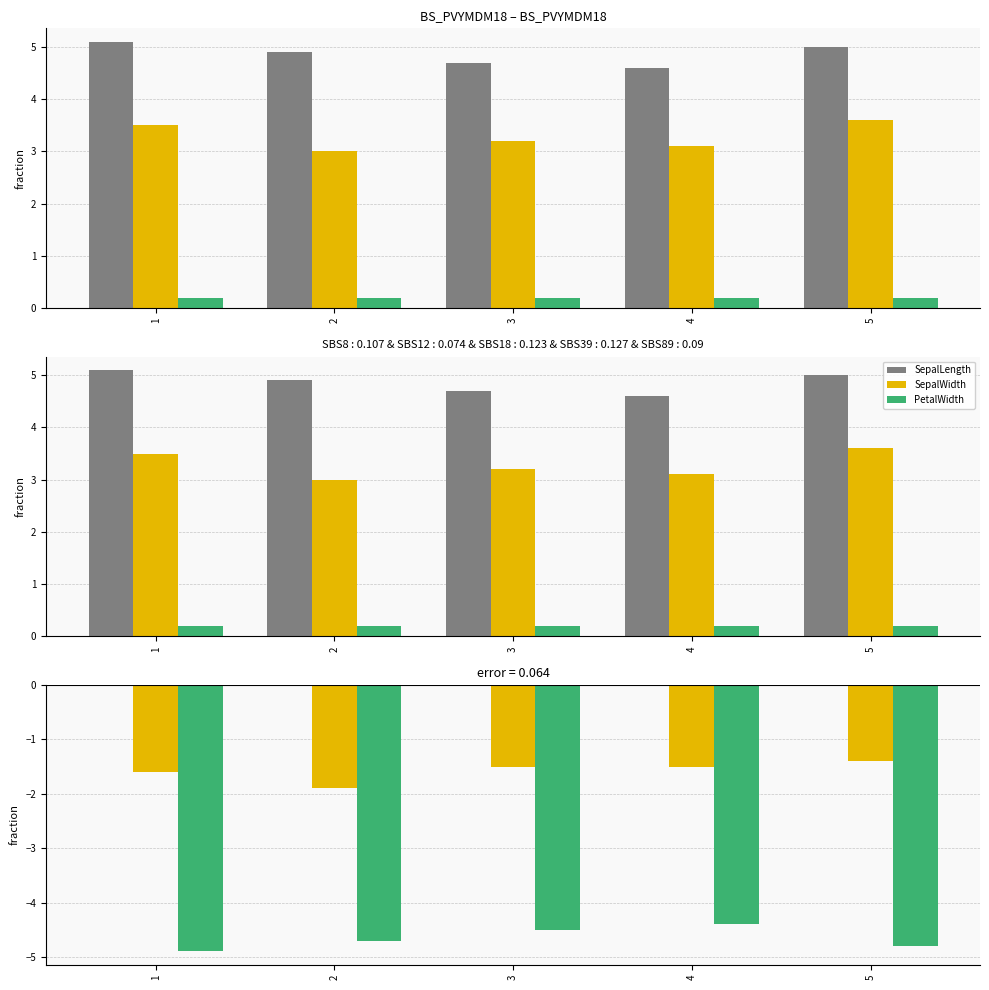

Is the value of SepalLength at 1 greater than the value of PetalWidth at 5?

Yes